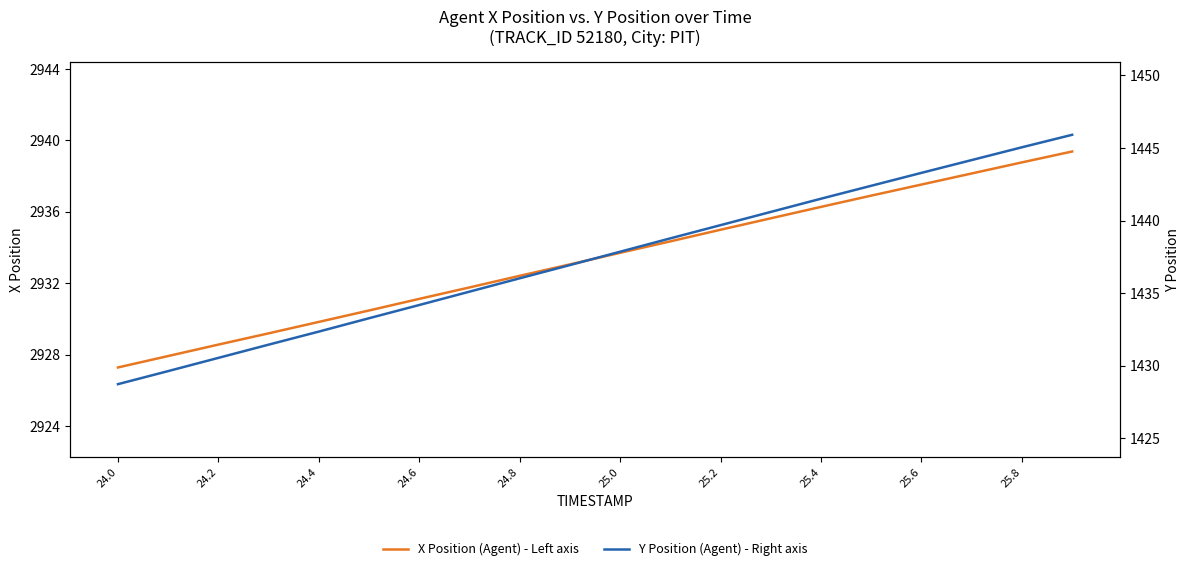

Which category has the lowest value in the X Position (Agent) - Left axis series?

24.0